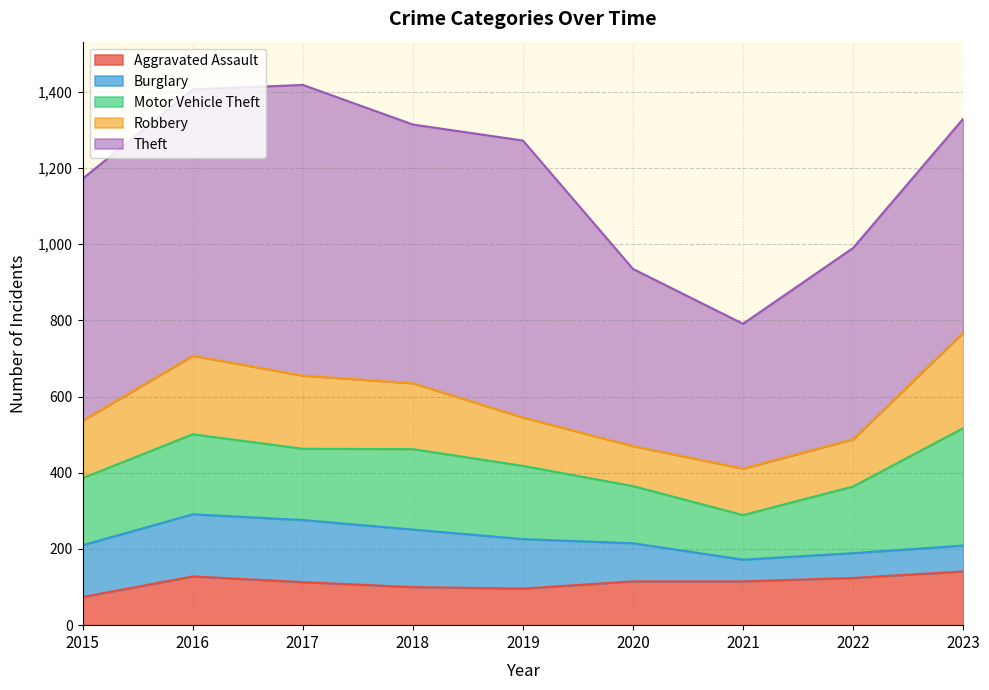

What is the value of the Aggravated Assault point at the 9th from the left?

141